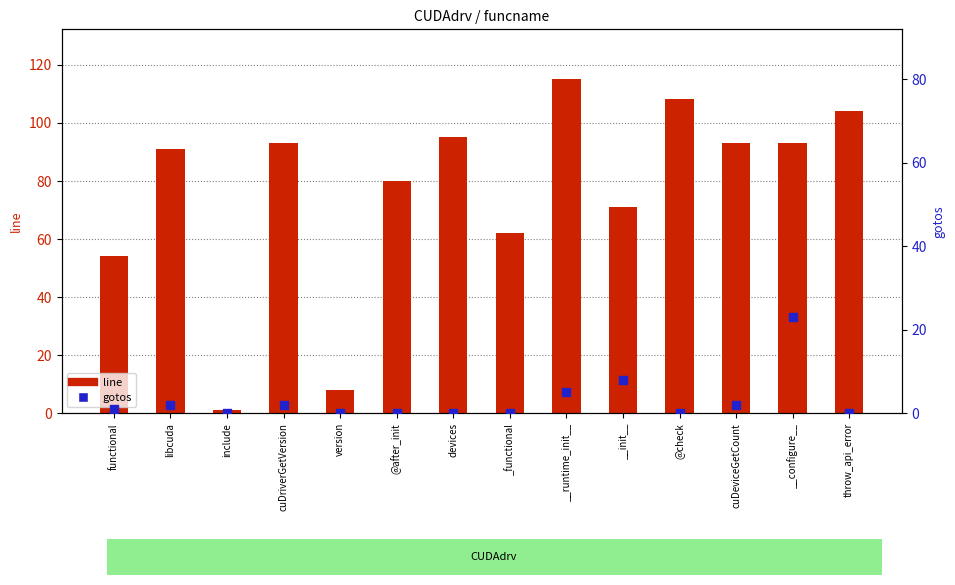

At which category is the sum across all series the highest?

__runtime_init__